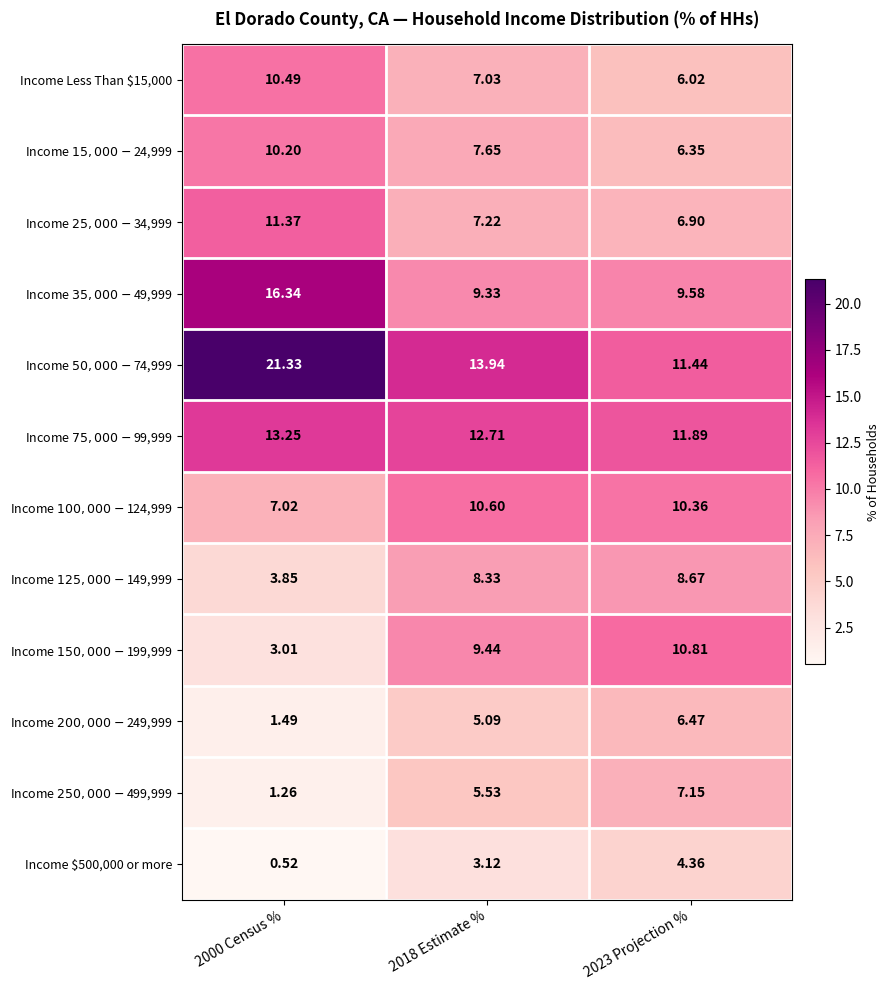

Count the number of categories in the chart.

3